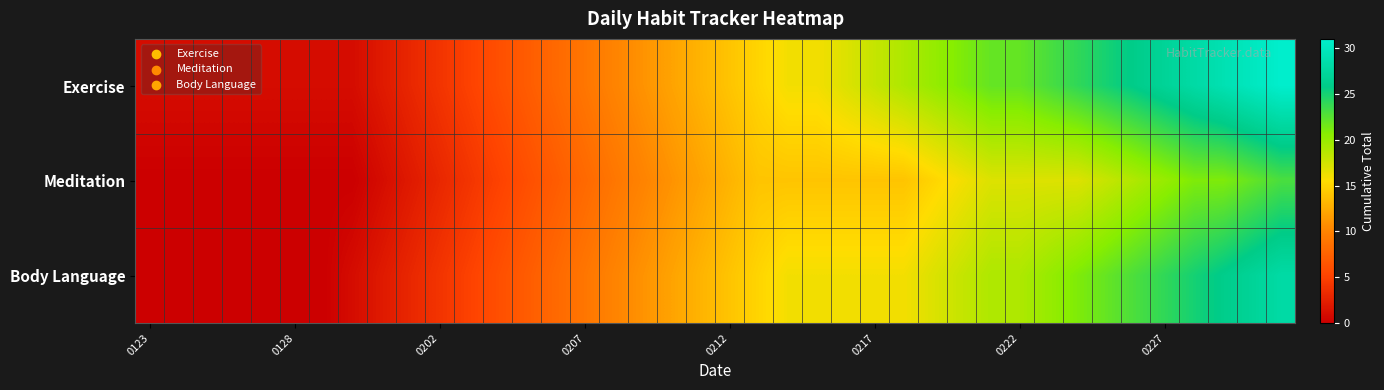

Rank the series by their maximum value, from highest to lowest.

Exercise, Body Language, Meditation